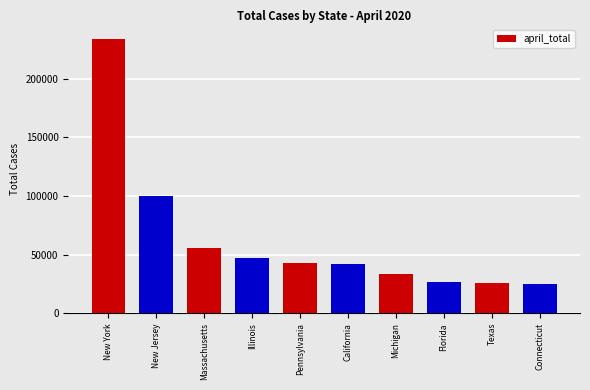

What is the smallest value displayed?

24572